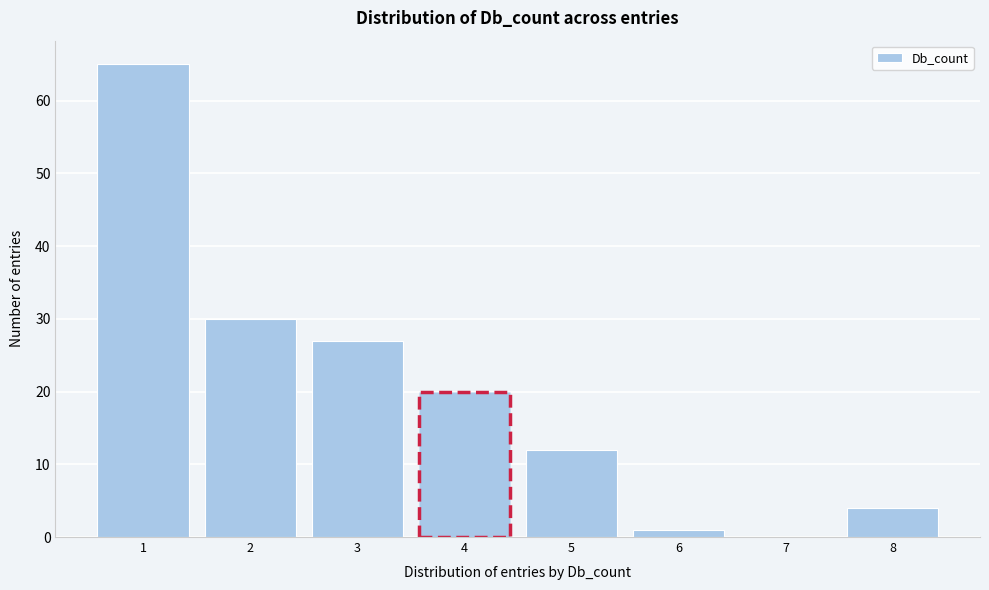

Reading left to right, what are all the values shown in this chart?

1=65	2=30	3=27	4=20	5=12	6=1	7=0	8=4